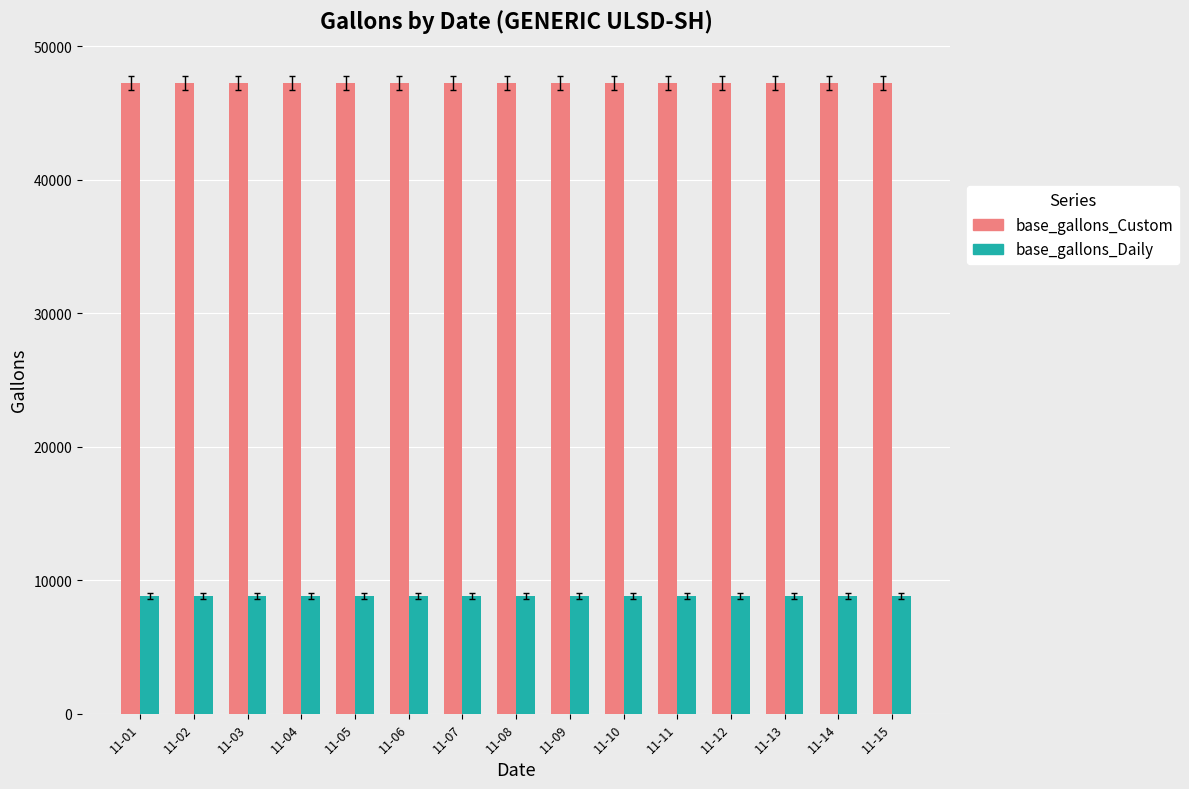

What is the sum of all base_gallons_Daily values?

131985